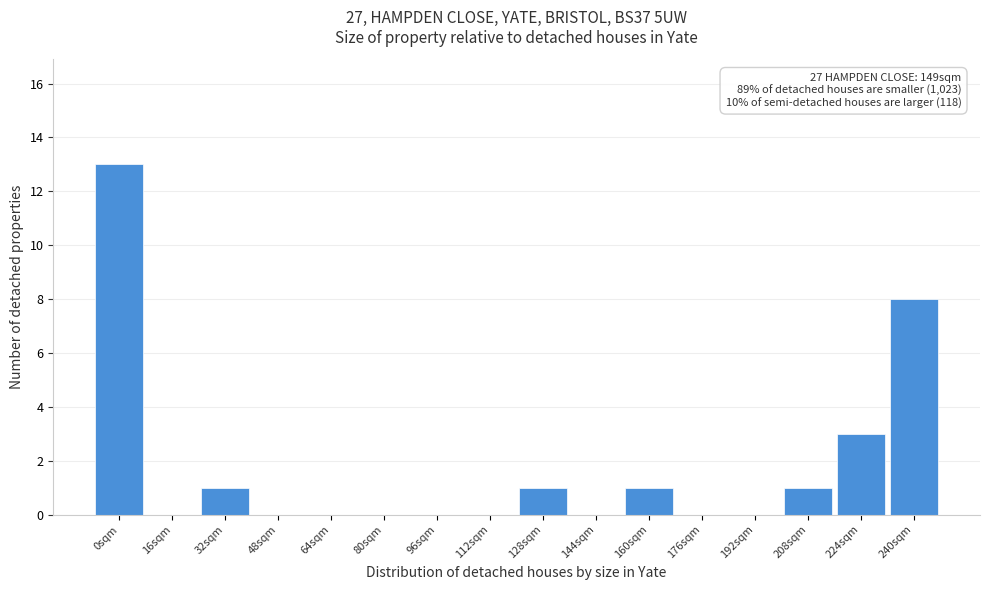

Reading left to right, transcribe all the data shown in this chart.

0sqm=13	16sqm=0	32sqm=1	48sqm=0	64sqm=0	80sqm=0	96sqm=0	112sqm=0	128sqm=1	144sqm=0	160sqm=1	176sqm=0	192sqm=0	208sqm=1	224sqm=3	240sqm=8